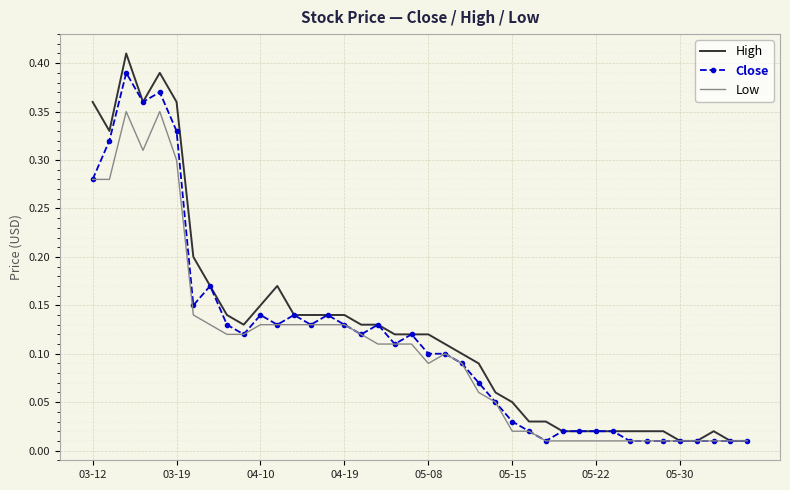

What are all the series names shown in the legend?

High, Close, Low